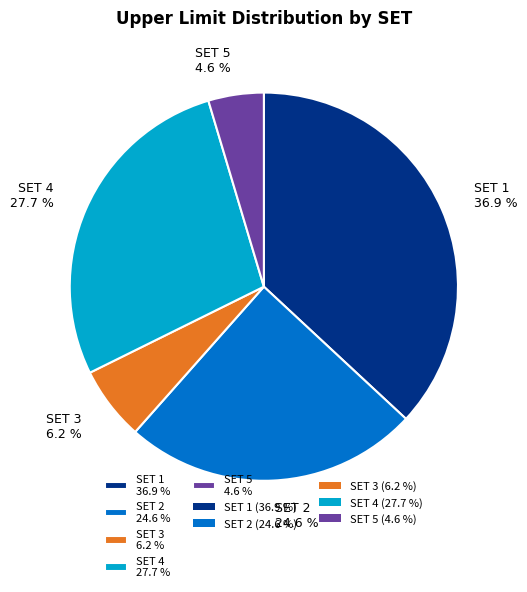

Is there any slice that represents more than half of the pie?

No